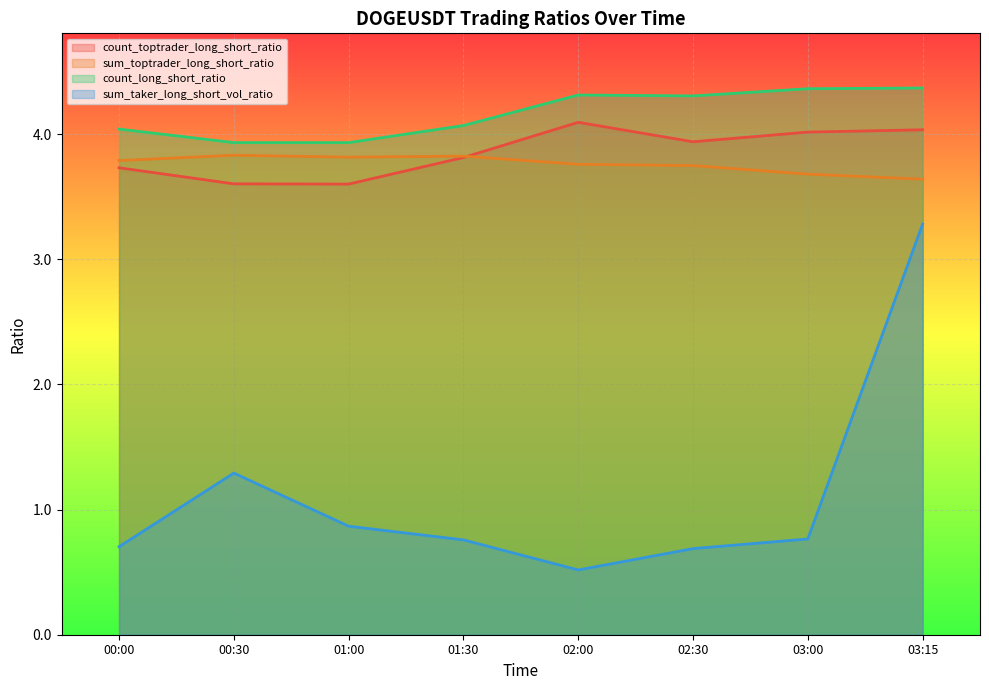

Which series has the widest spread of values?

sum_taker_long_short_vol_ratio